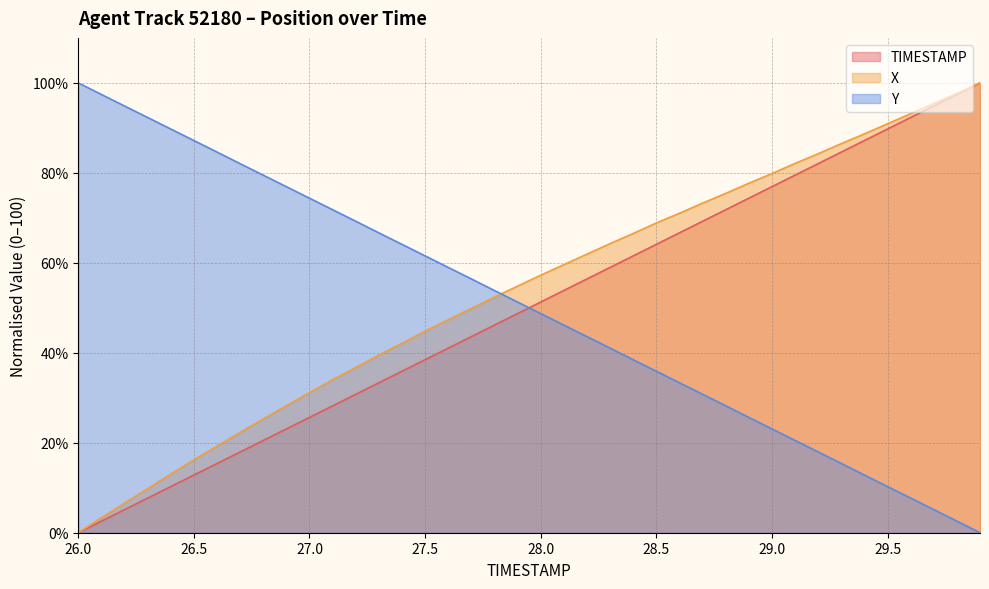

Reading right to left, list all the values displayed in this chart.

TIMESTAMP: 29.9=100.0	29.8=97.4	29.7=94.9	29.6=92.3	29.5=89.7	29.4=87.2	29.3=84.6	29.2=82.1	29.1=79.5	29.0=76.9	28.9=74.4	28.8=71.8	28.7=69.2	28.6=66.7	28.5=64.1	28.4=61.5	28.3=59.0	28.2=56.4	28.1=53.8	28.0=51.3	27.9=48.7	27.8=46.2	27.7=43.6	27.6=41.0	27.5=38.5	27.4=35.9	27.3=33.3	27.2=30.8	27.1=28.2	27.0=25.6	26.9=23.1	26.8=20.5	26.7=17.9	26.6=15.4	26.5=12.8	26.4=10.3	26.3=7.7	26.2=5.1	26.1=2.6	26.0=0.0
X: 29.9=100.0	29.8=97.7	29.7=95.4	29.6=93.2	29.5=90.9	29.4=88.7	29.3=86.5	29.2=84.2	29.1=82.1	29.0=79.8	28.9=77.7	28.8=75.4	28.7=73.3	28.6=71.0	28.5=68.9	28.4=66.5	28.3=64.3	28.2=61.9	28.1=59.6	28.0=57.2	27.9=54.8	27.8=52.4	27.7=49.9	27.6=47.3	27.5=44.8	27.4=42.1	27.3=39.5	27.2=36.7	27.1=34.0	27.0=31.1	26.9=28.3	26.8=25.3	26.7=22.3	26.6=19.3	26.5=16.2	26.4=13.1	26.3=9.8	26.2=6.6	26.1=3.3	26.0=0.0
Y: 29.9=0.0	29.8=2.6	29.7=5.1	29.6=7.7	29.5=10.3	29.4=12.8	29.3=15.4	29.2=18.0	29.1=20.5	29.0=23.1	28.9=25.6	28.8=28.2	28.7=30.8	28.6=33.3	28.5=35.9	28.4=38.5	28.3=41.0	28.2=43.6	28.1=46.2	28.0=48.7	27.9=51.3	27.8=53.8	27.7=56.4	27.6=59.0	27.5=61.5	27.4=64.1	27.3=66.7	27.2=69.2	27.1=71.8	27.0=74.4	26.9=76.9	26.8=79.5	26.7=82.0	26.6=84.6	26.5=87.2	26.4=89.7	26.3=92.3	26.2=94.9	26.1=97.4	26.0=100.0